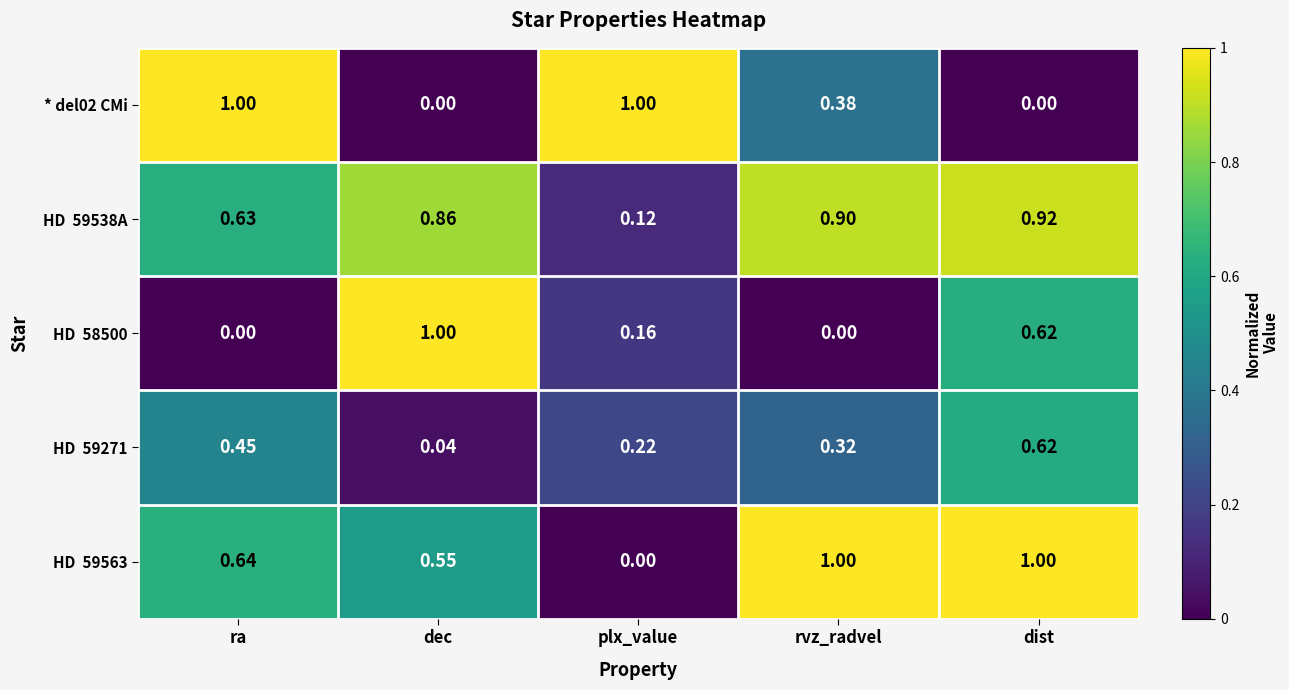

At which category is the sum across all series the highest?

dist